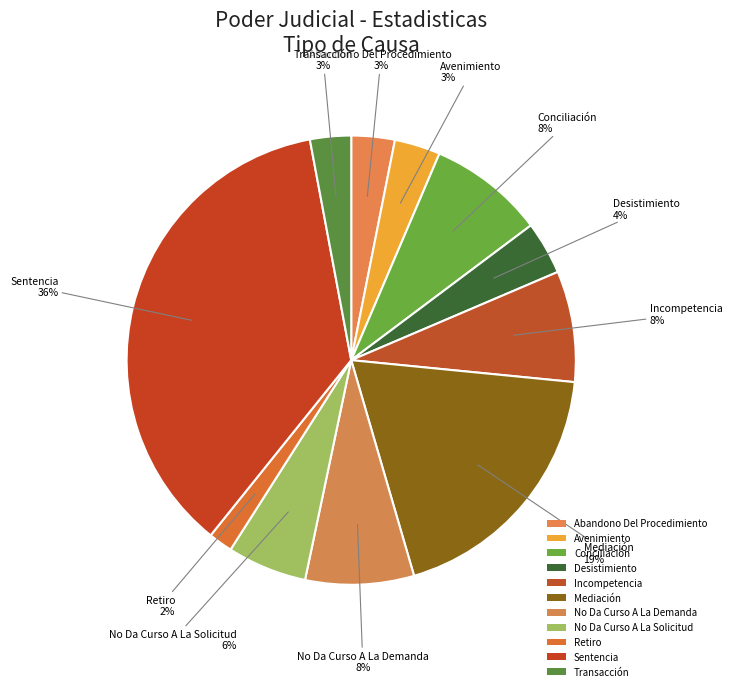

To the nearest percent, what portion does Mediación represent?

19%